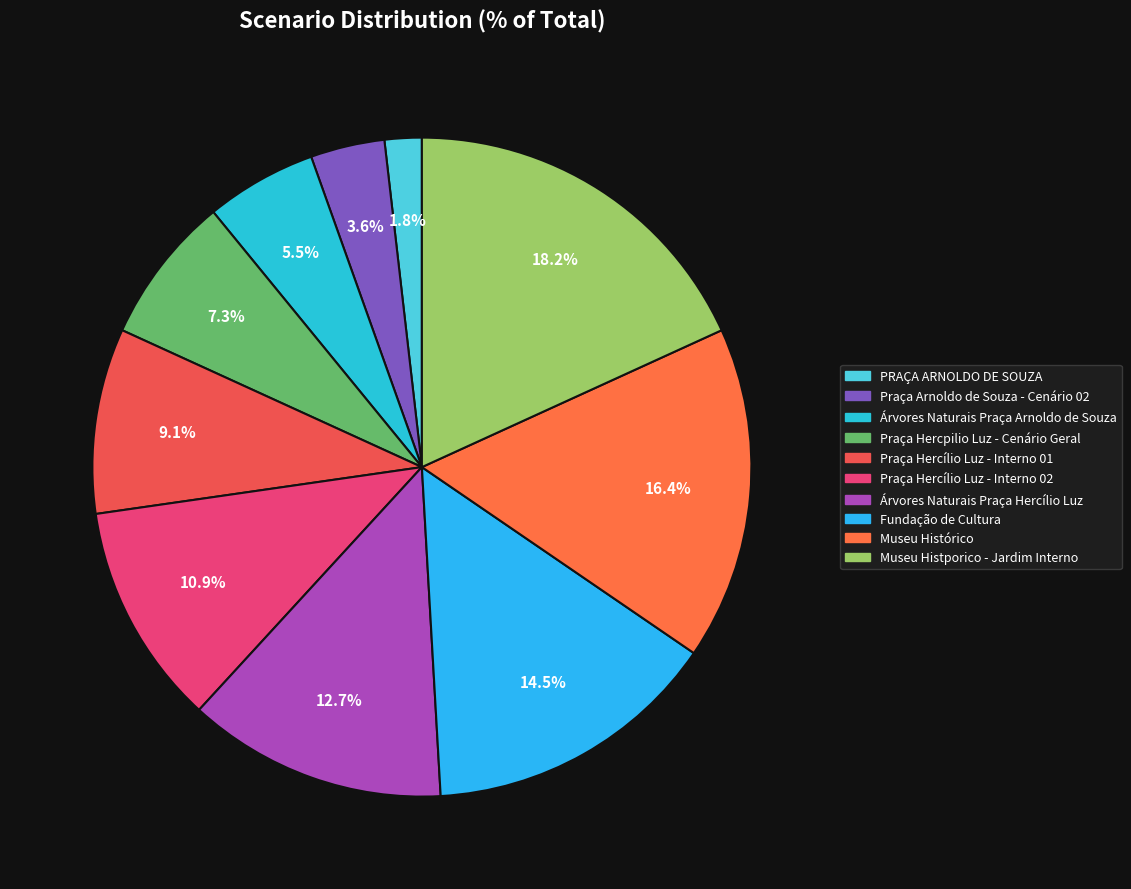

Is there any slice that represents more than half of the pie?

No